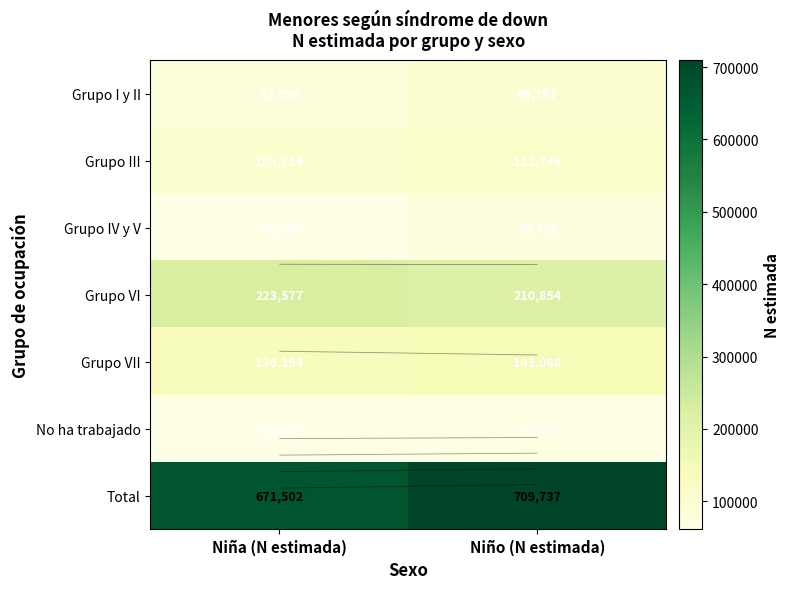

Where is Grupo I y II nearest to the value 91443?

Niña (N estimada)